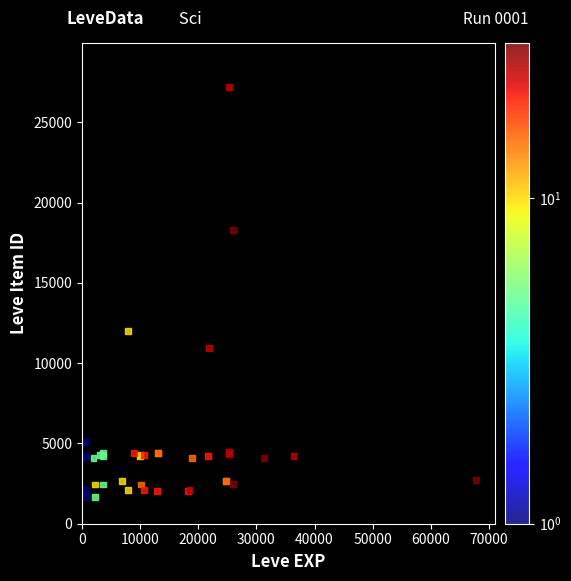

What Y value in the scatter plot is closest to 14448?

12018